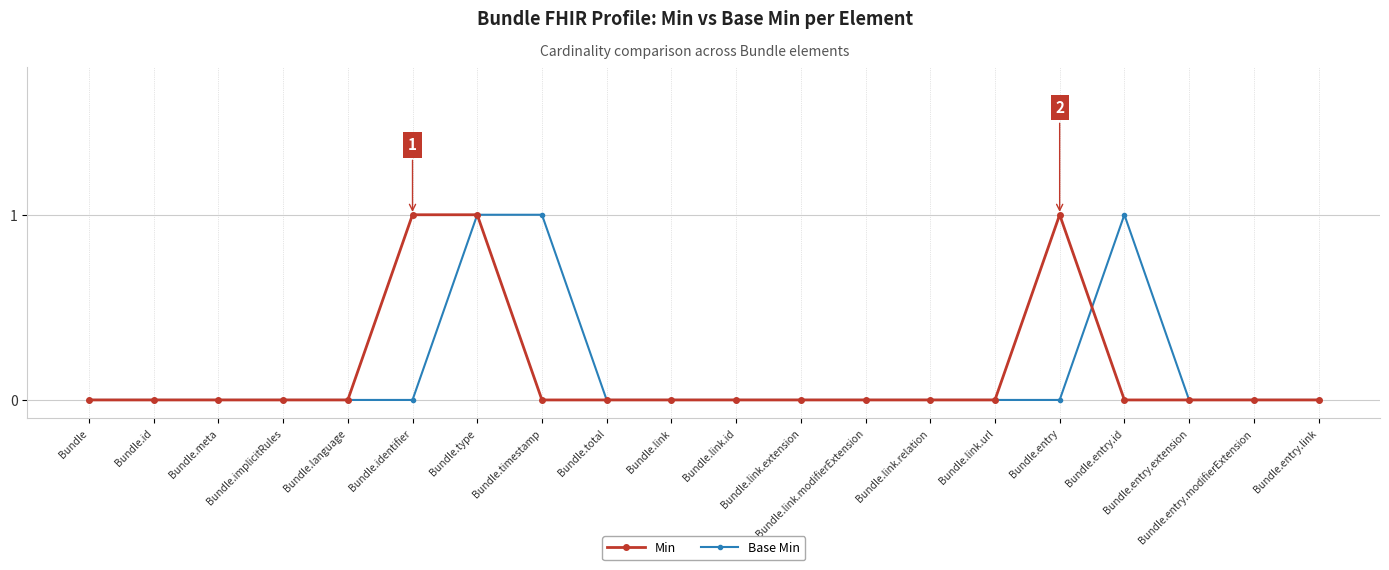

Reading left to right, list all the values displayed in this chart.

Min: 0	0	0	0	0	1	1	0	0	0	0	0	0	0	0	1	0	0	0	0
Base Min: 0	0	0	0	0	0	1	1	0	0	0	0	0	0	0	0	1	0	0	0